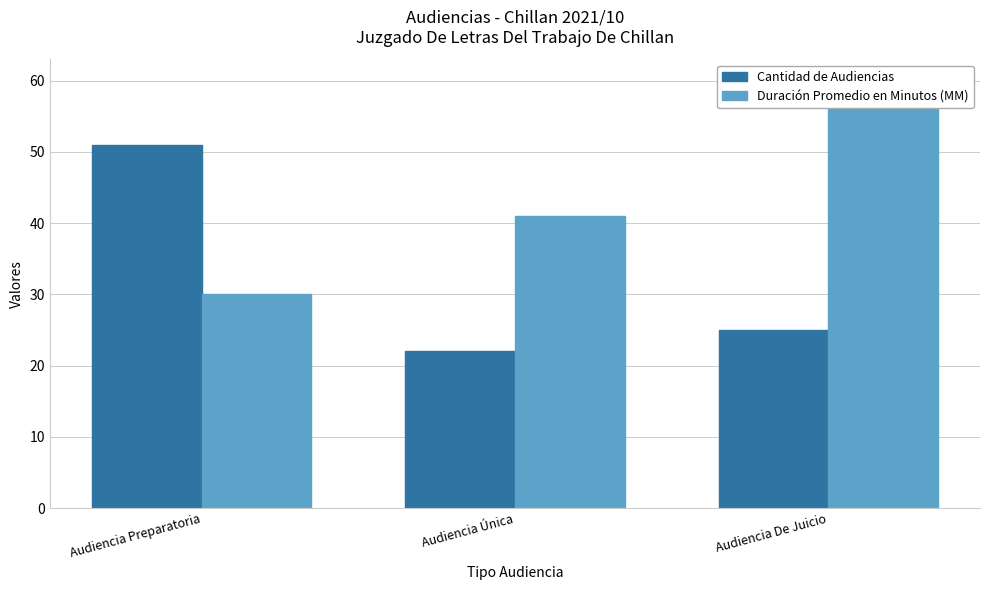

What is the difference between the maximum and minimum values in the Duración Promedio en Minutos (MM) series?

30